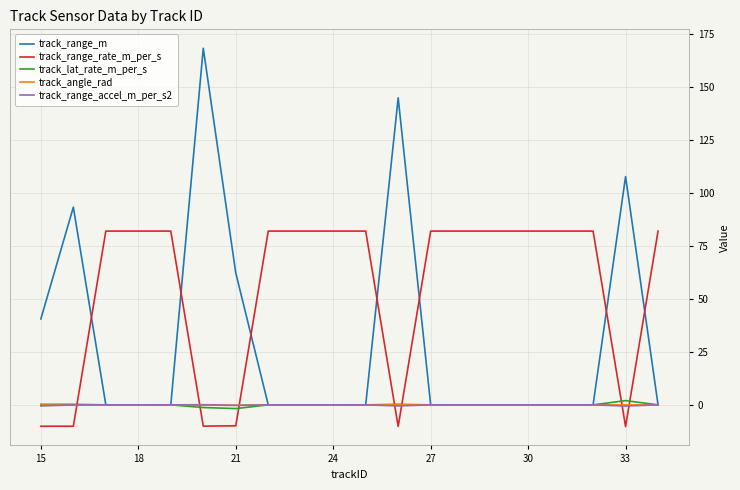

What is the minimum value shown in the chart?

-10.2